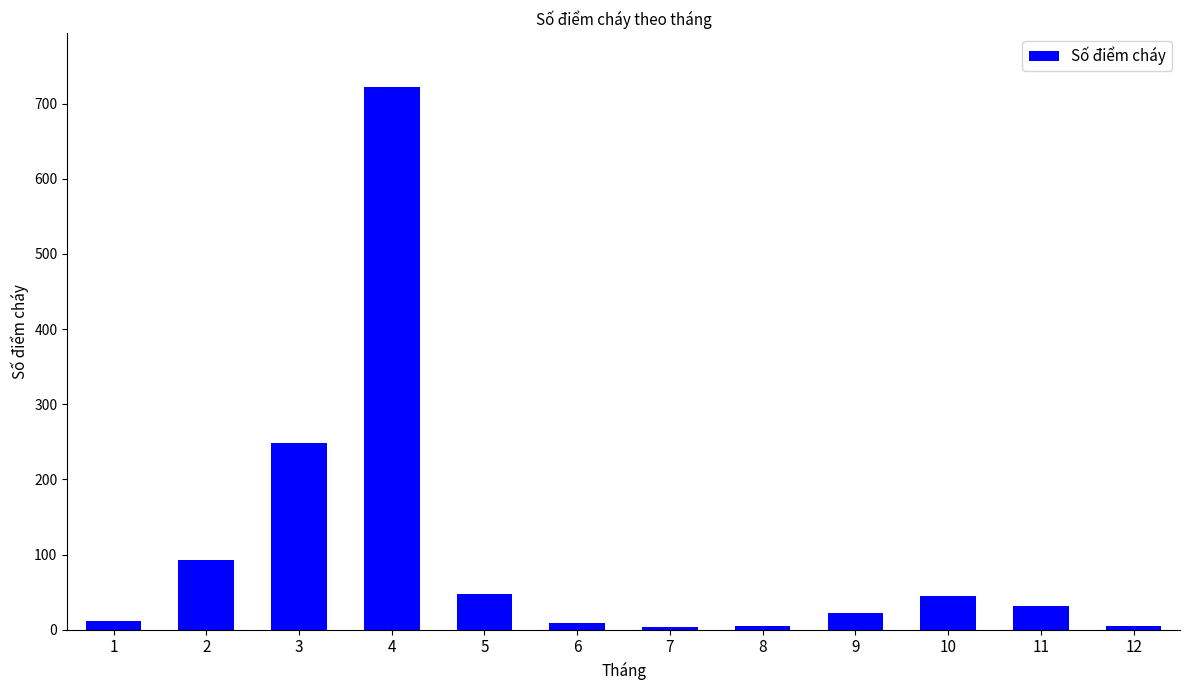

Where does the data first go above 32?

2